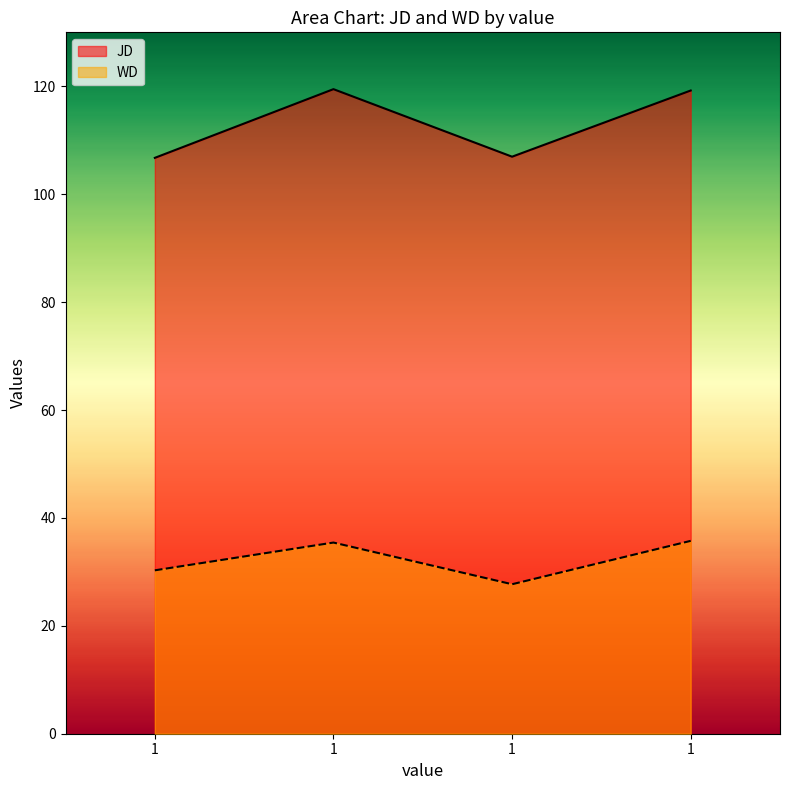

What are all the series names shown in the legend?

JD, WD